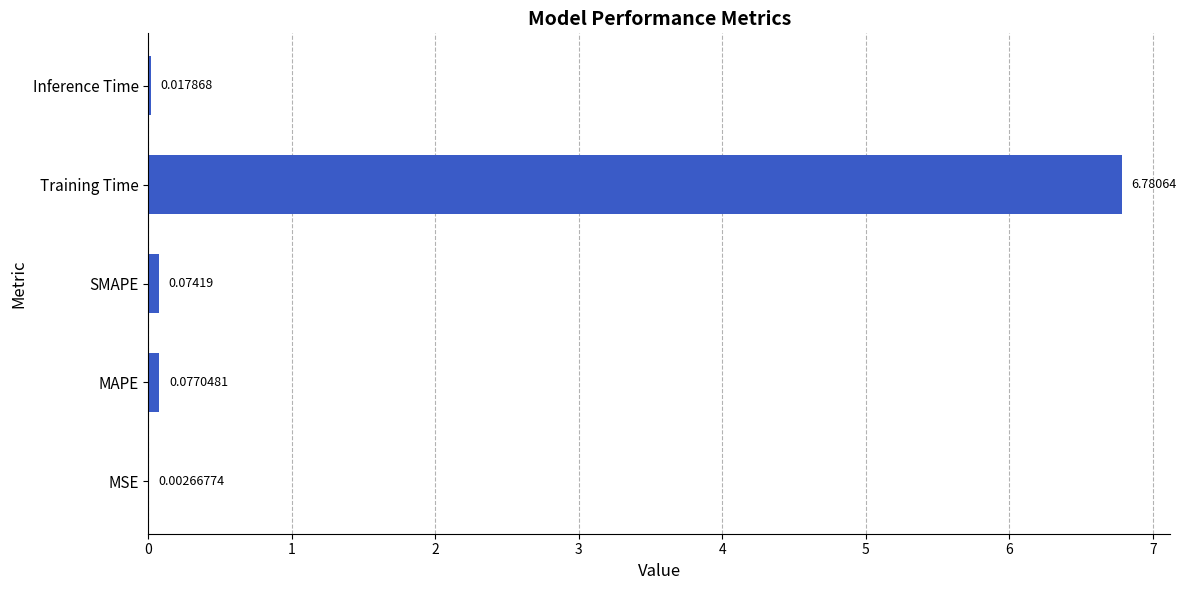

Count the number of data series in this chart.

1